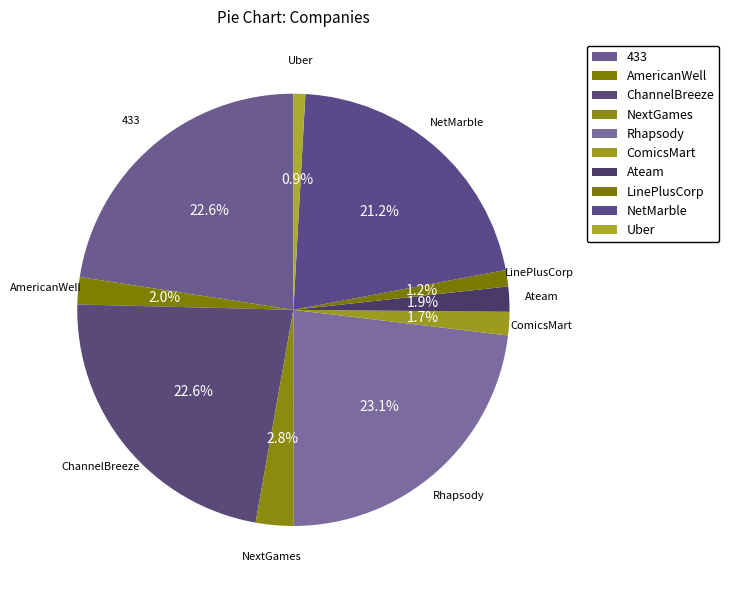

What percentage is the ChannelBreeze slice, to the nearest percent?

23%